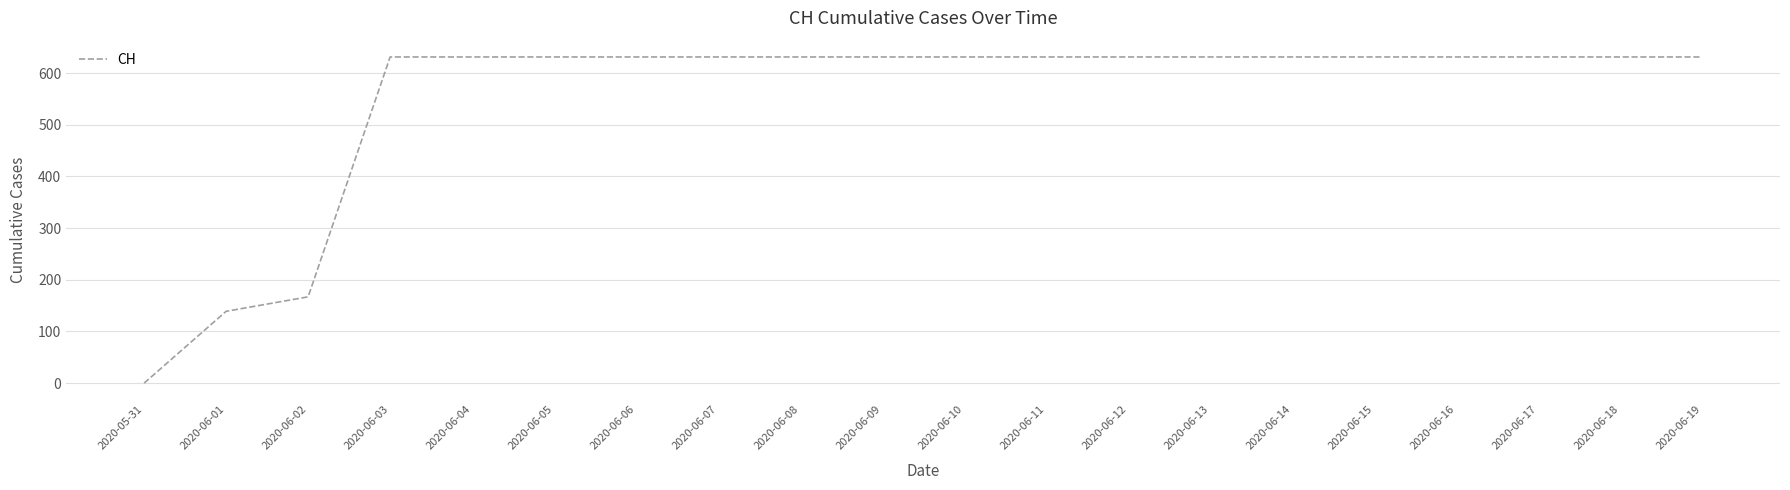

What is the ratio of the value at 2020-06-04 to the value at 2020-06-01?

4.5